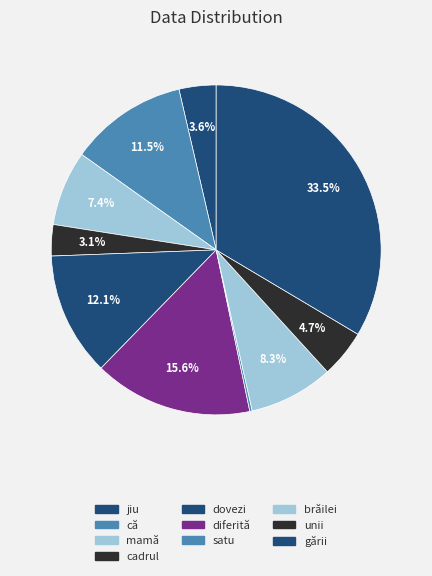

To the nearest percent, what is the average slice percentage?

10%